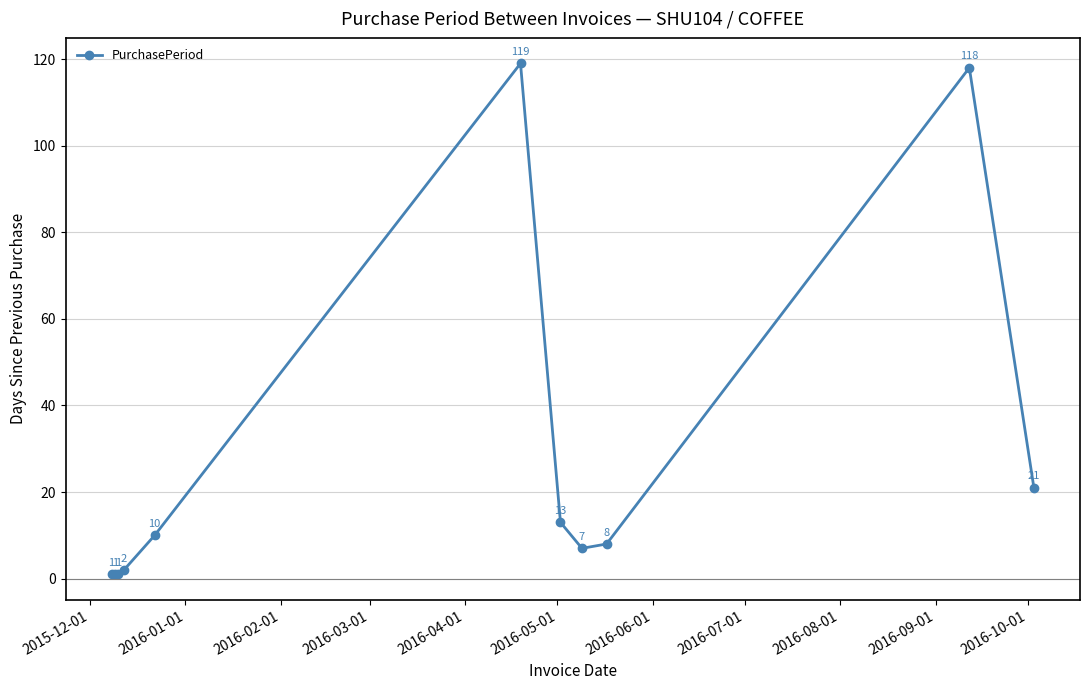

Reading left to right, what are all the values shown in this chart?

1	1	1	2	10	119	13	7	8	118	21